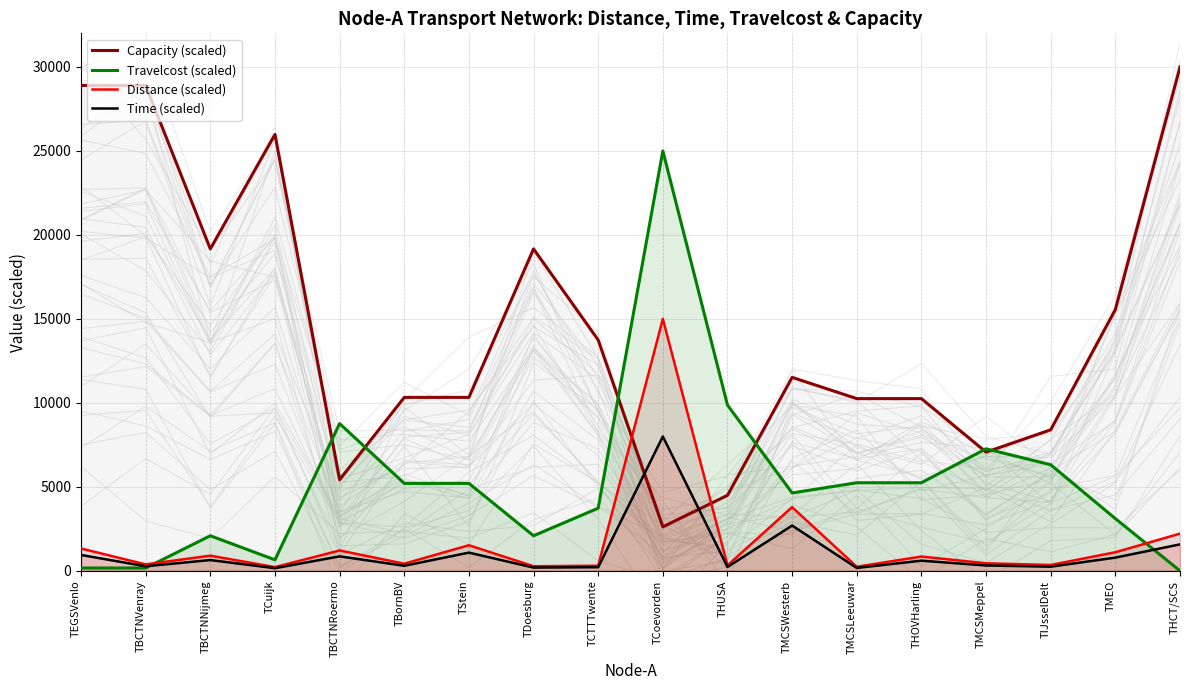

How many positive values does the Travelcost (scaled) series have?

17